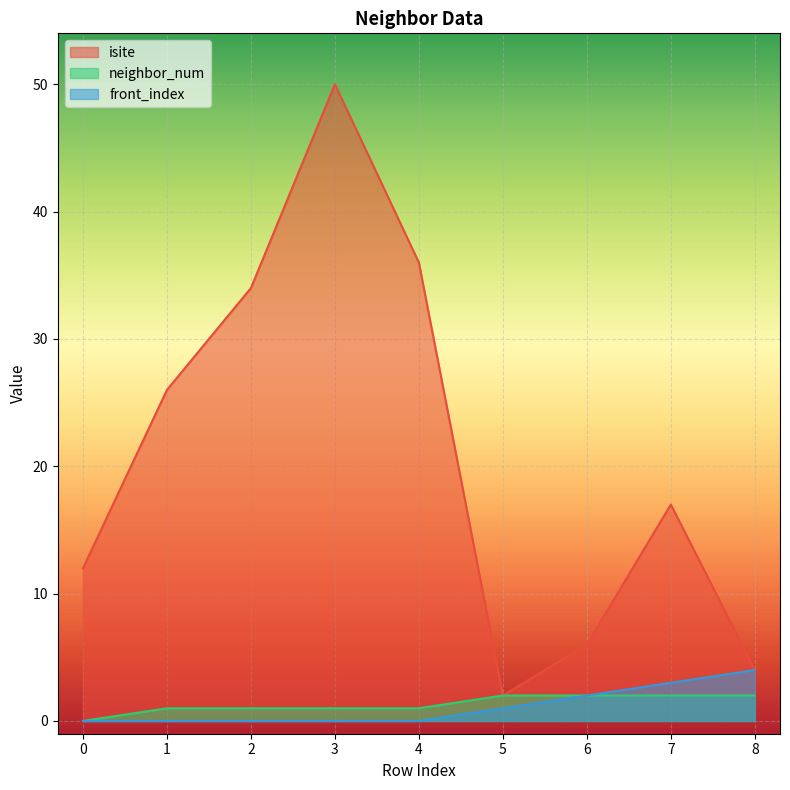

Rank the categories by isite value from highest to lowest.

3, 4, 2, 1, 7, 0, 6, 8, 5